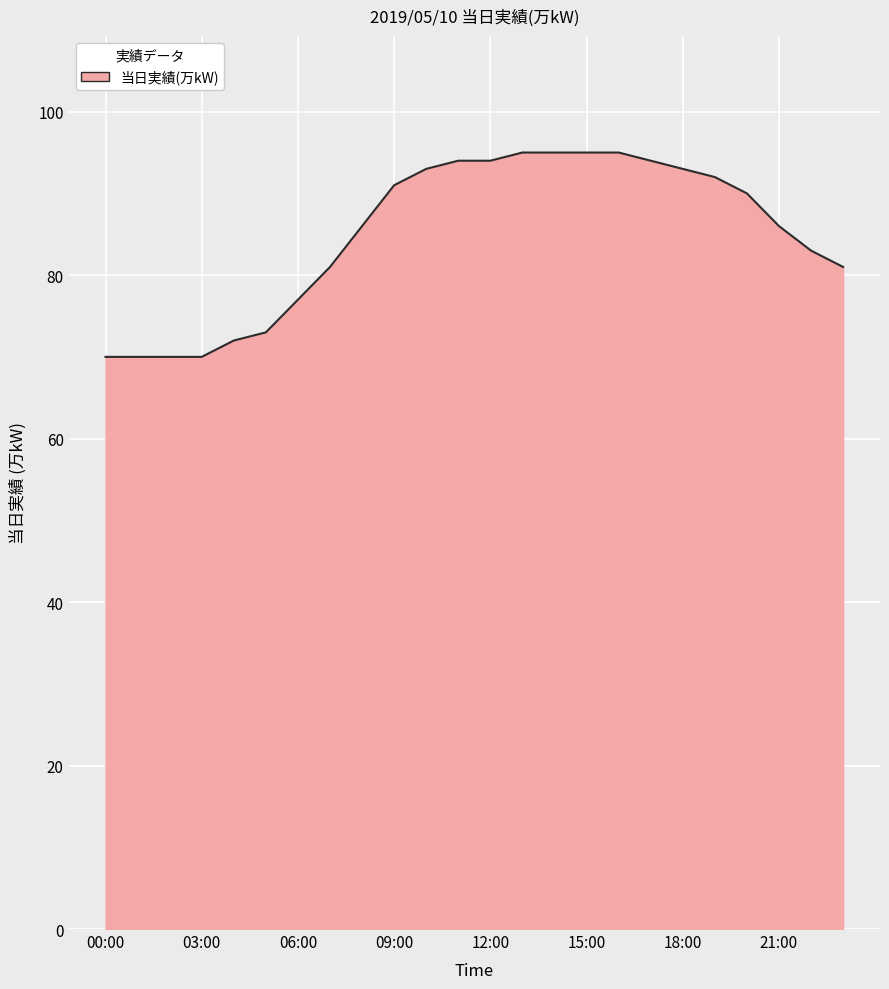

What is the difference between the maximum and minimum values?

25